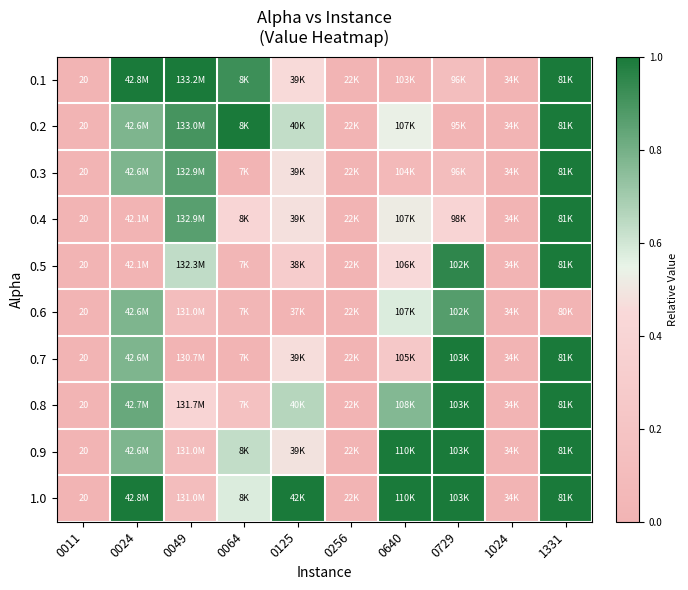

Count the number of data series in this chart.

10